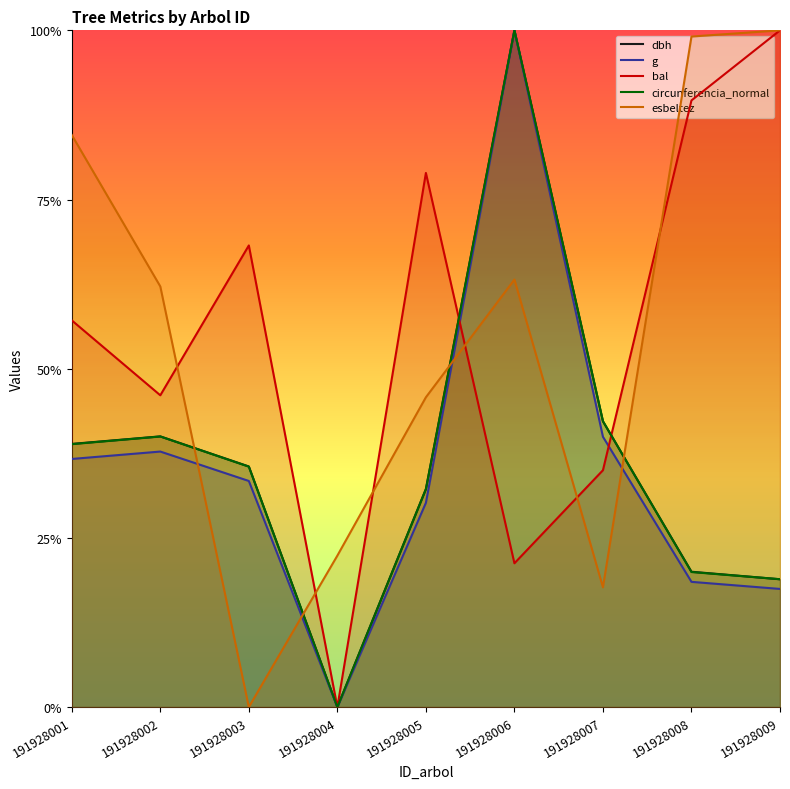

At which category is the sum across all series the highest?

191928006